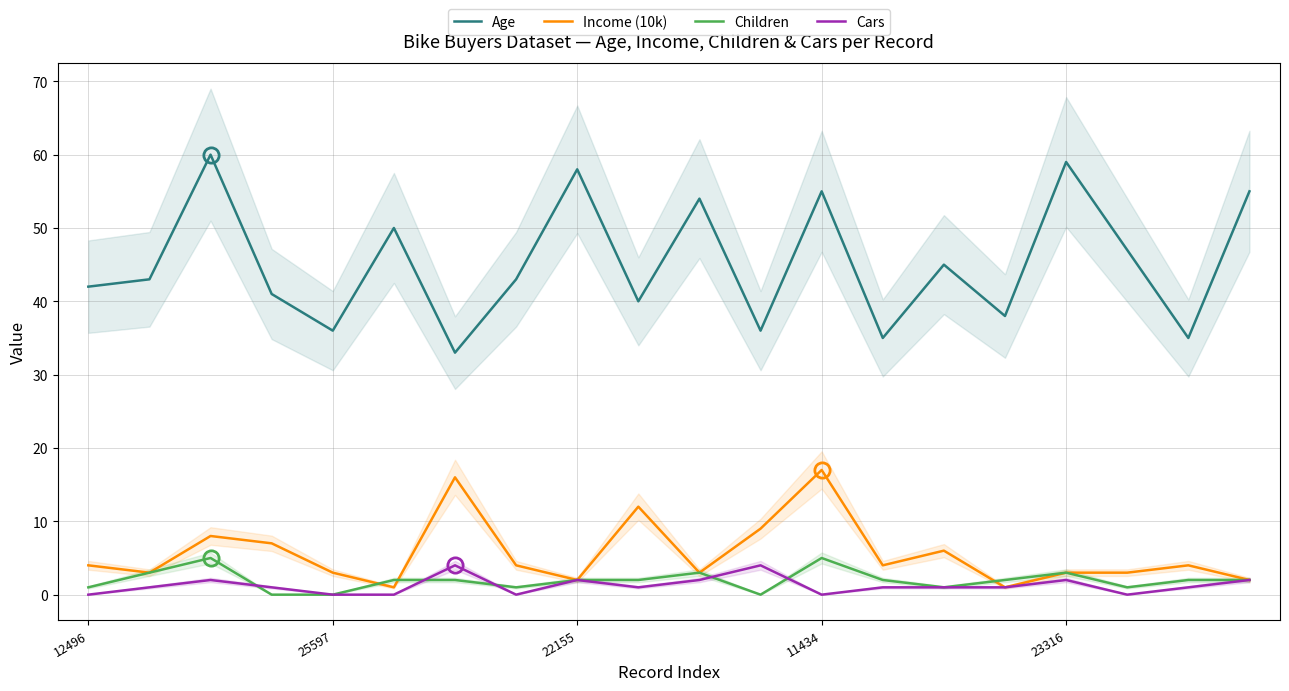

What is the difference between the Children values at 13 and 12496?

1